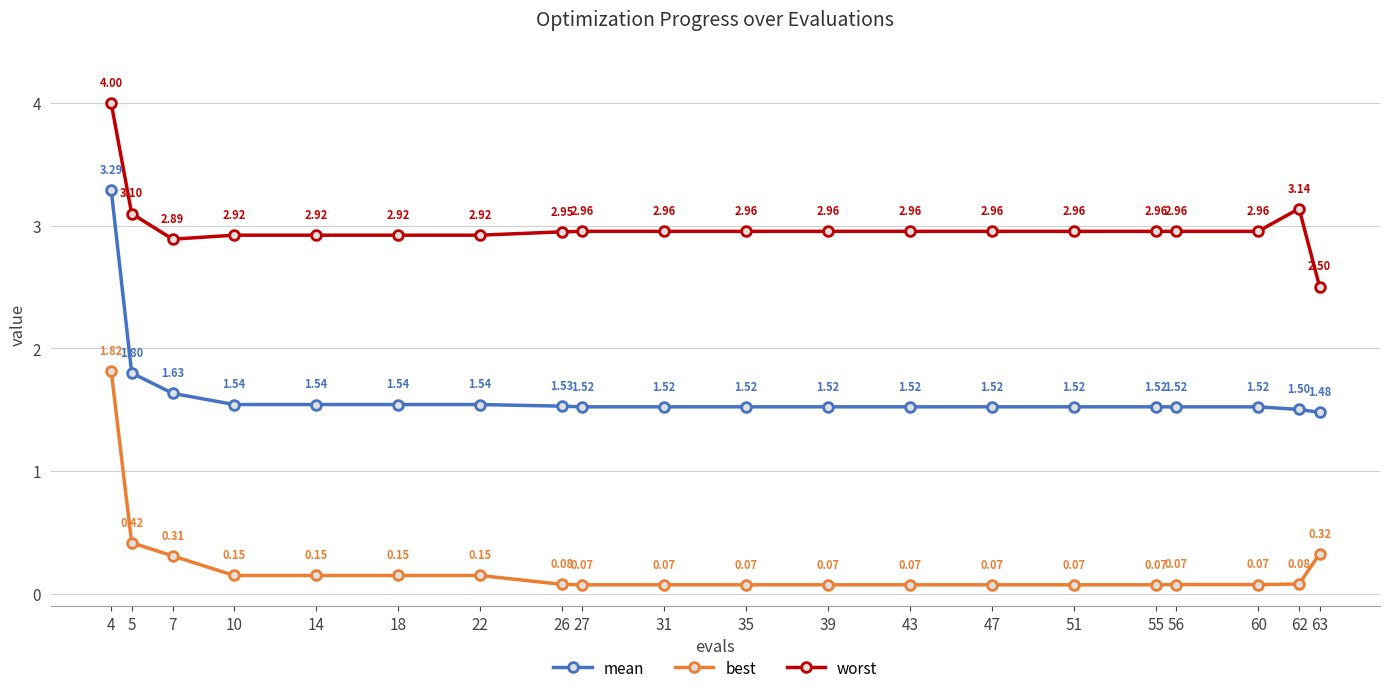

What is the total value across all series at 43?

4.6